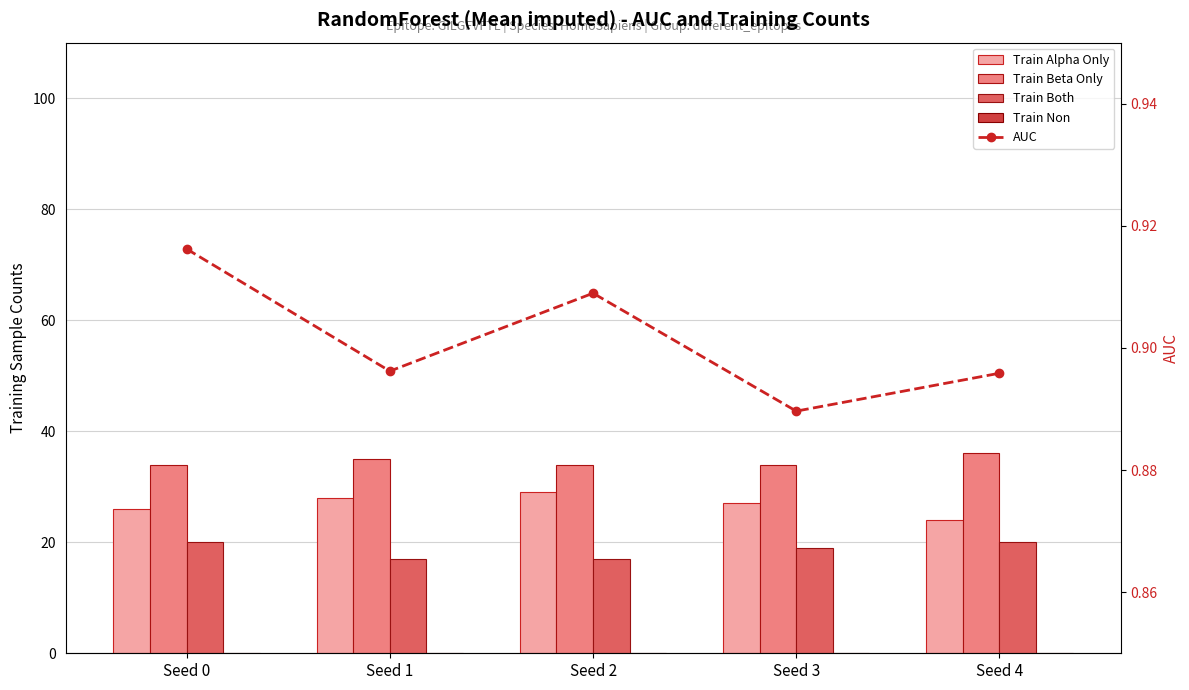

Which has a higher value, Seed 2 or Seed 1?

Seed 2